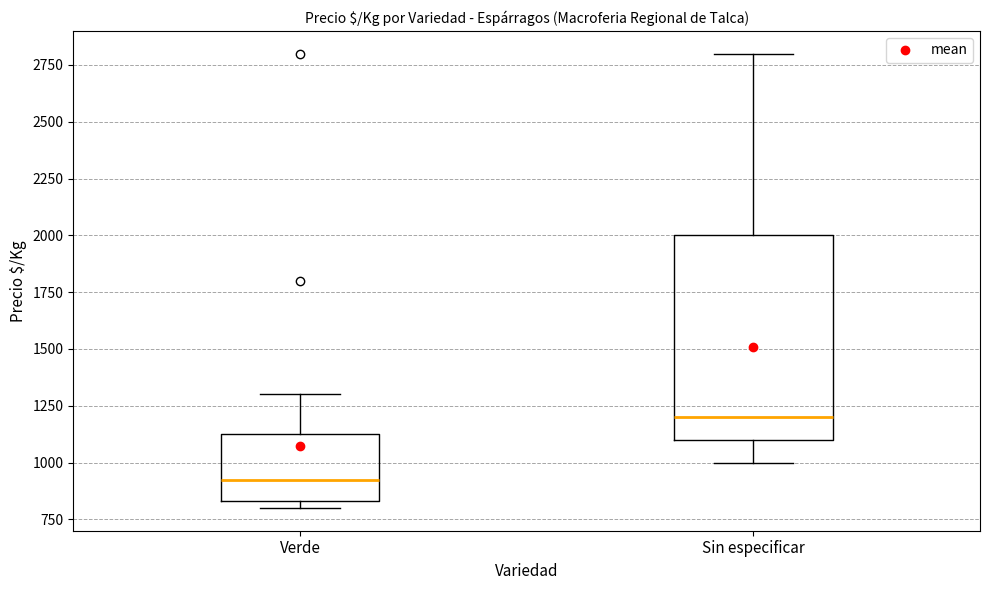

Which box is the tallest, from its lower edge to its upper edge?

Sin especificar